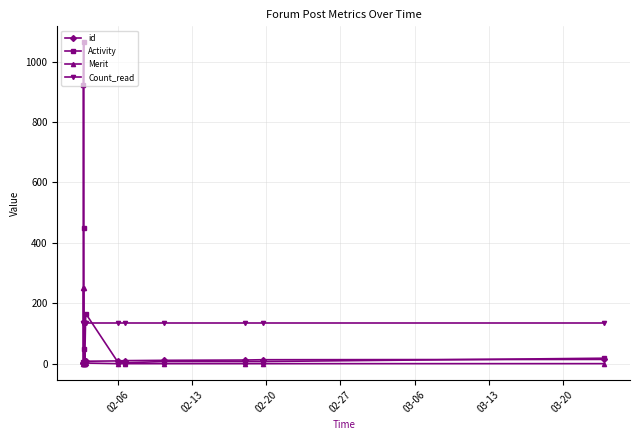

List the series in order of their overall mean, lowest first.

id, Merit, Count_read, Activity